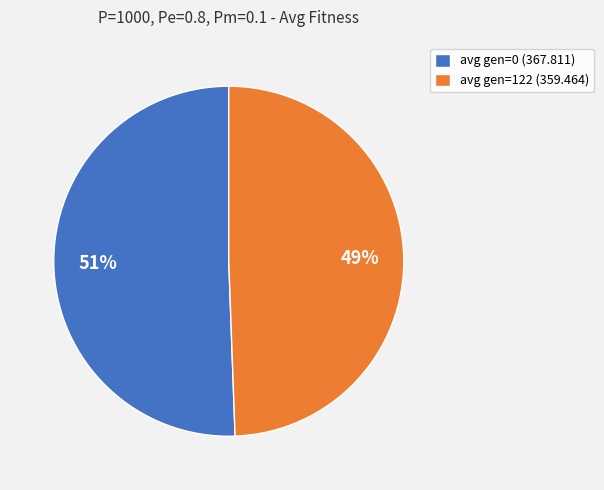

True or false: avg gen=122 (359.464) accounts for 49% of the total.

True